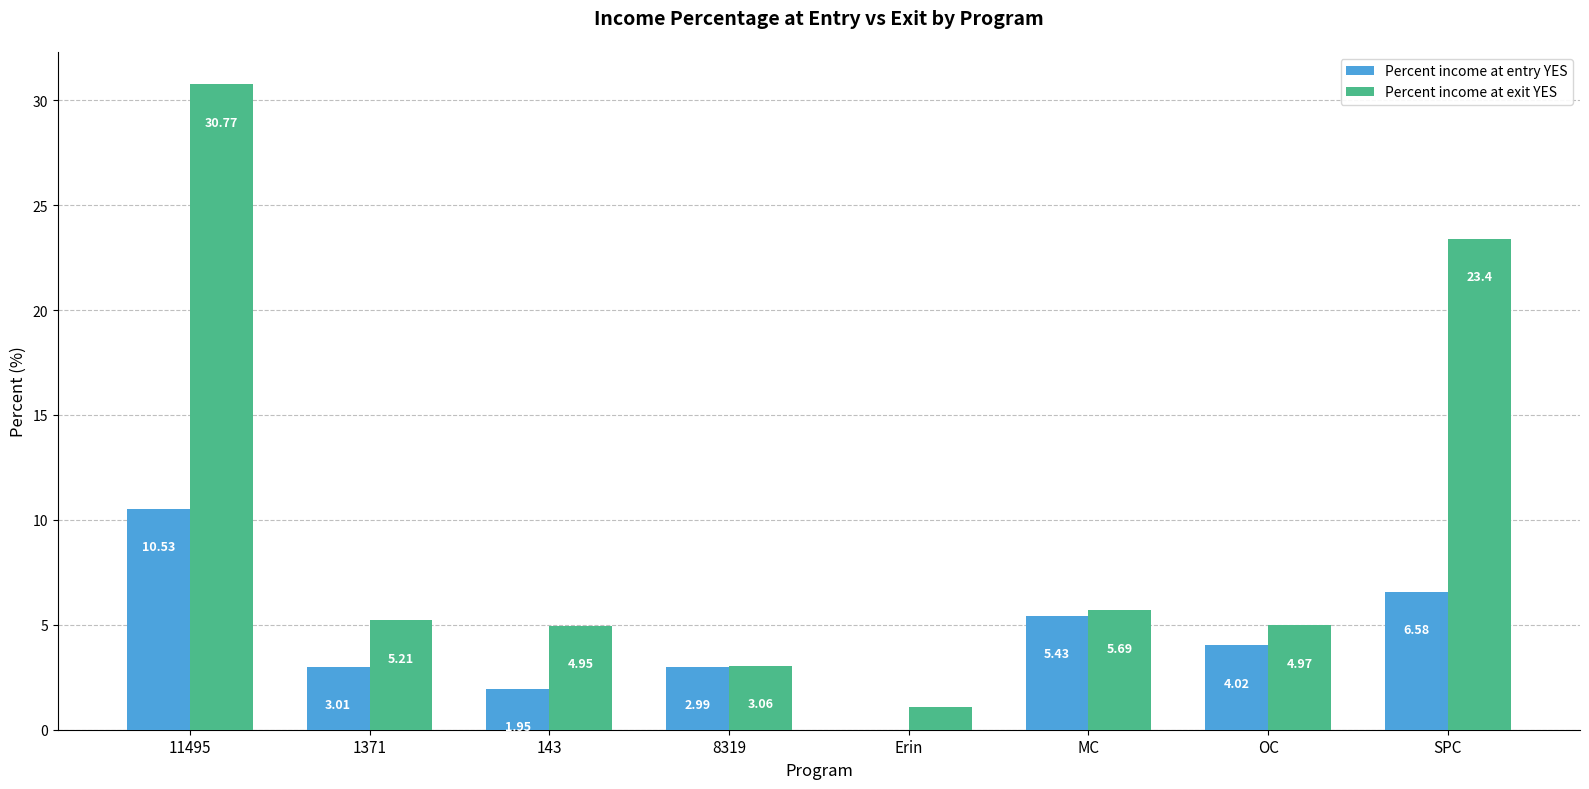

Which series has the largest total across all categories?

Percent income at exit YES